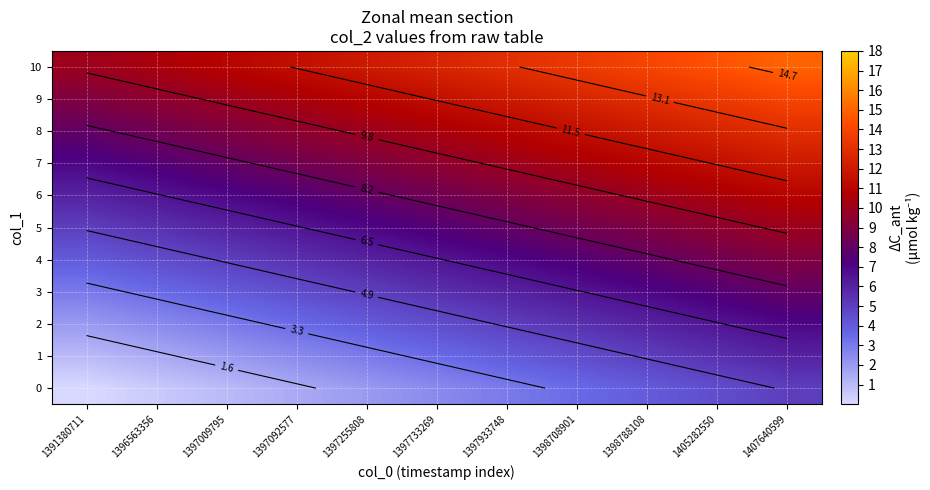

At which label does 3 reach its peak?

1407640599